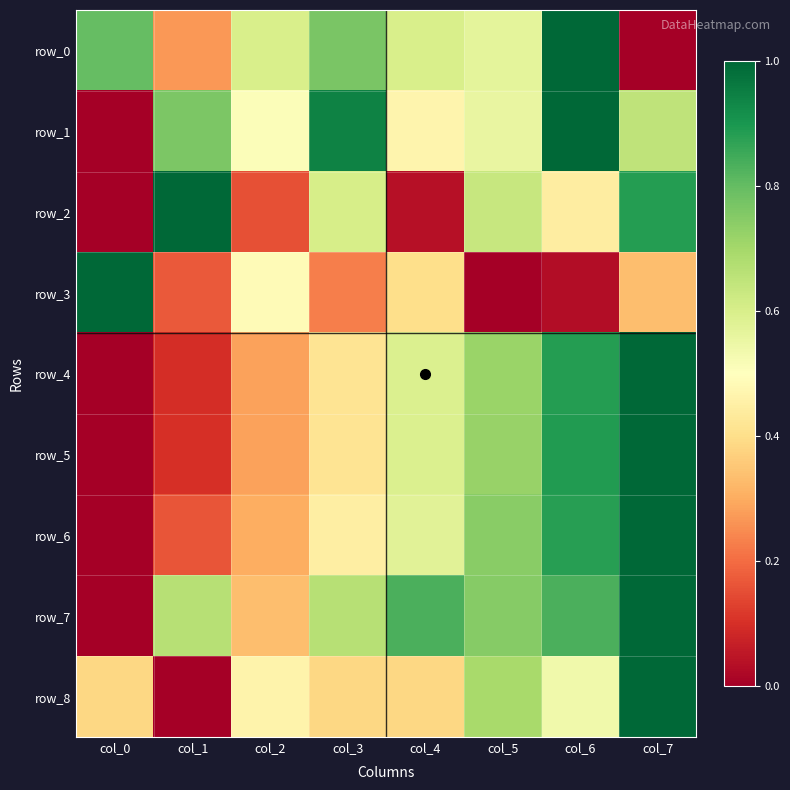

Between col_3 and col_5, which is larger?

col_3